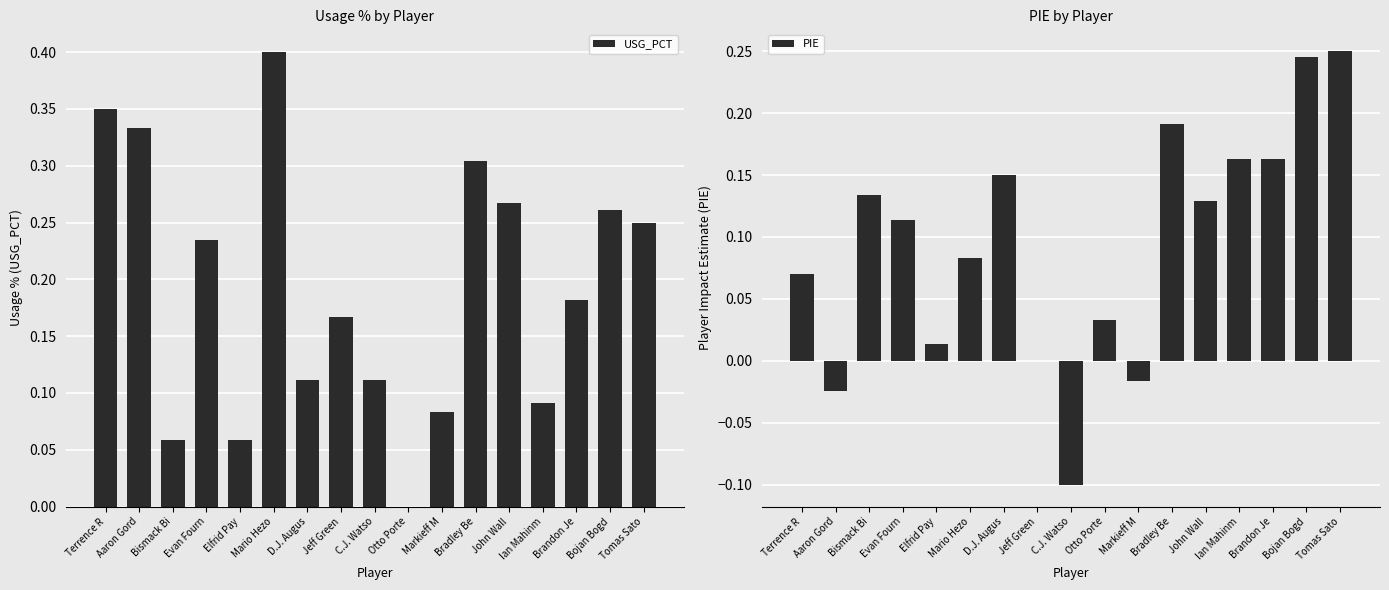

Reading left to right, what are all the values shown in this chart?

USG_PCT: 0.3	0.3	0.1	0.2	0.1	0.4	0.1	0.2	0.1	0.0	0.1	0.3	0.3	0.1	0.2	0.3	0.2
PIE: 0.1	-0.0	0.1	0.1	0.0	0.1	0.1	0.0	-0.1	0.0	-0.0	0.2	0.1	0.2	0.2	0.2	0.2